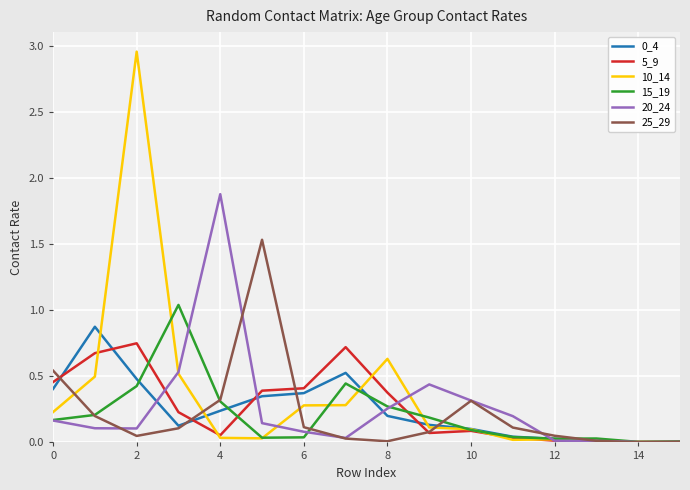

True or false: 5_9 has a value of 0.4 at 8.

True